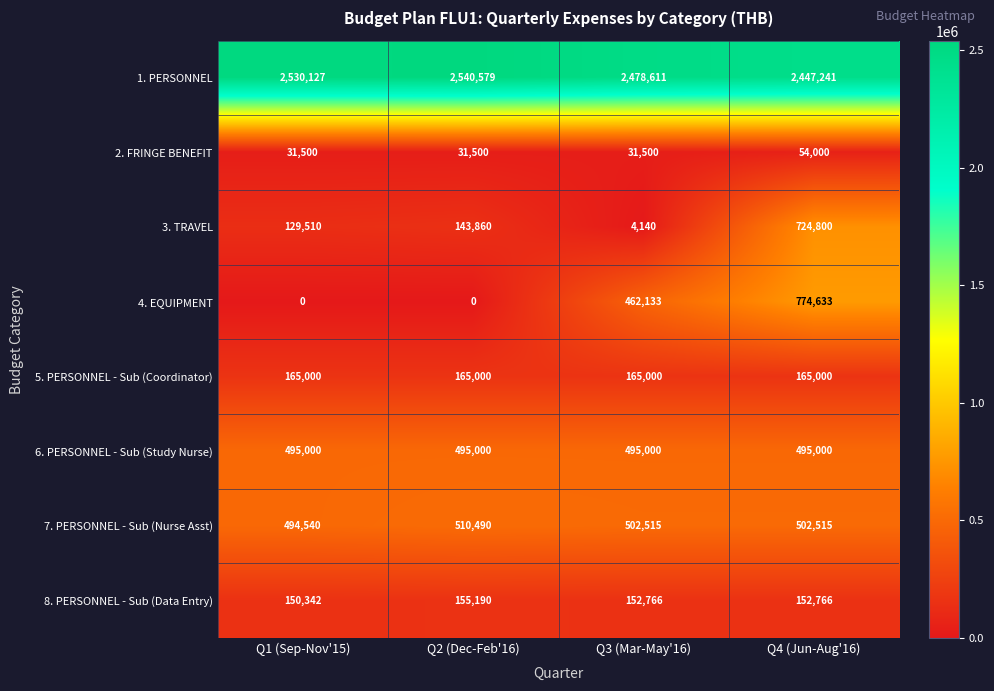

Count the number of categories in the chart.

4